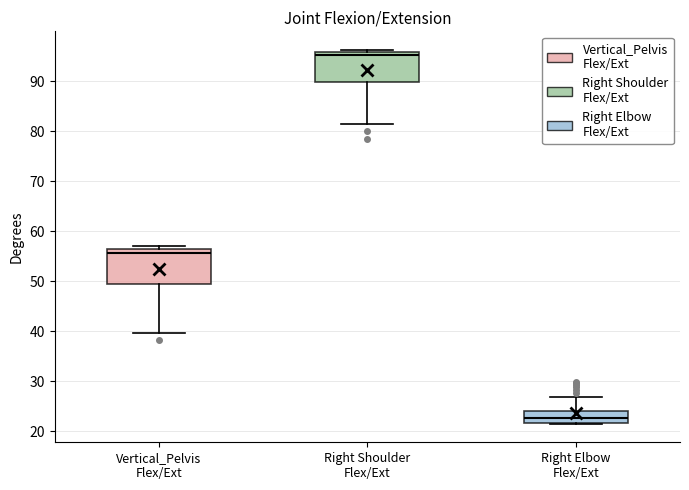

Reading left to right, read every box against the y-axis: the position of its median line, the range the box covers, and the ends of its whiskers. The values are not printed on the chart, so give them approximately, as read against the axis.

Vertical_Pelvis Flex/Ext: median 56 (just below the box's upper edge), box 50 to 56, whiskers 40 to 57
Right Shoulder Flex/Ext: median 95, box 90 to 96, whiskers 81 to 96 (just above the box's upper edge)
Right Elbow Flex/Ext: median 23, box 22 to 24, whiskers 22 to 27